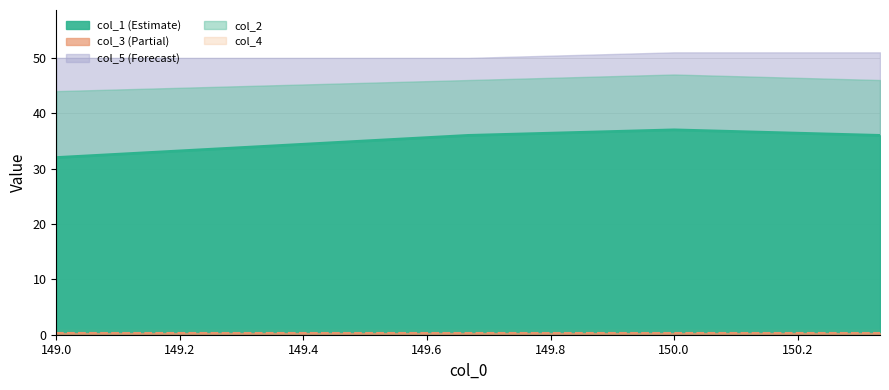

What is the highest value of the col_3 line series?

0.3